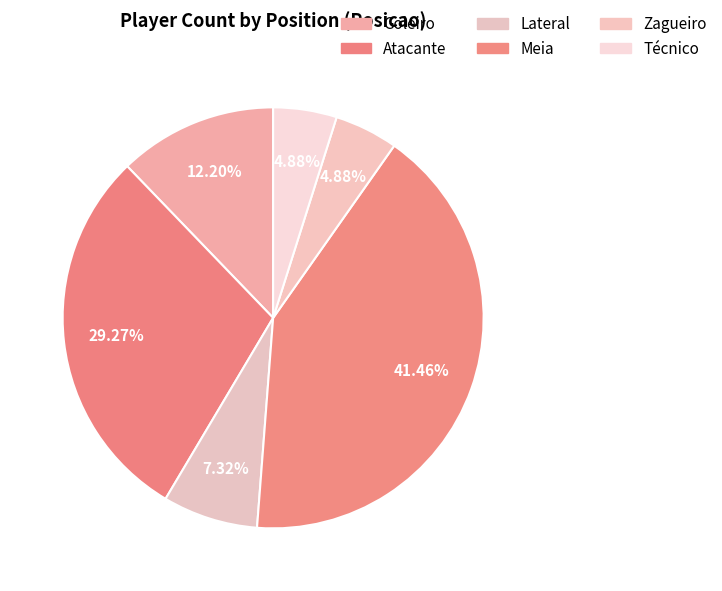

Rank the categories by value from highest to lowest.

Meia, Atacante, Goleiro, Lateral, Zagueiro, Técnico